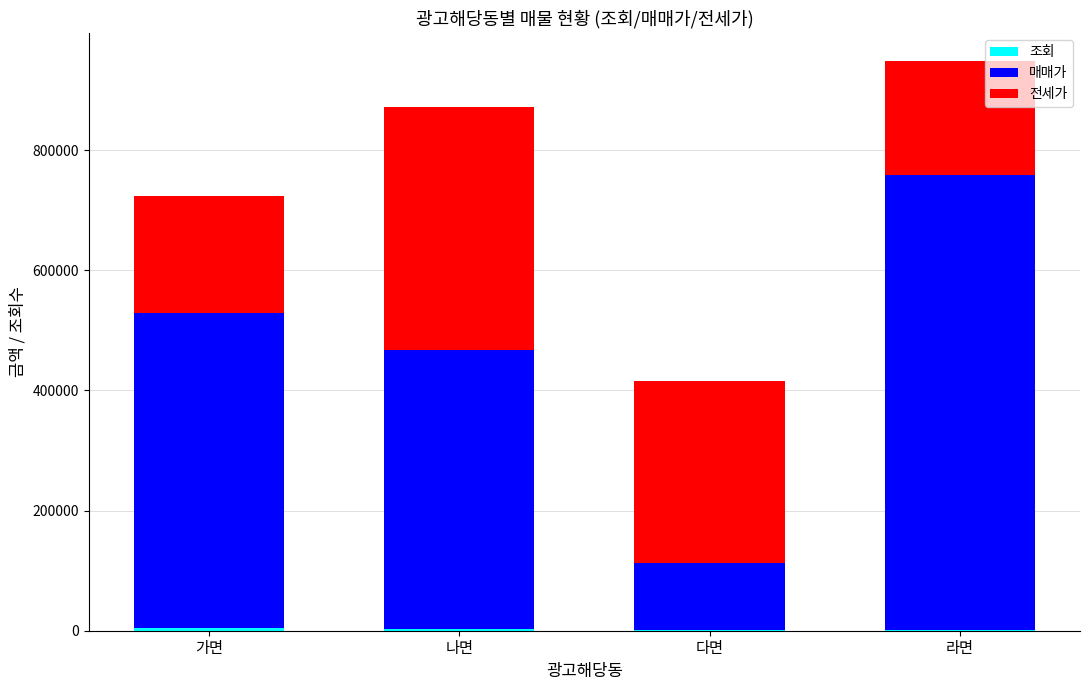

Are the bars horizontal?

No